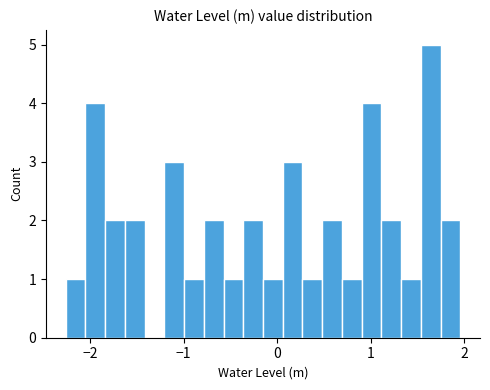

Around what value on the x-axis is the tallest bar? Give the approximate position of its centre, as read against the axis.

1.6